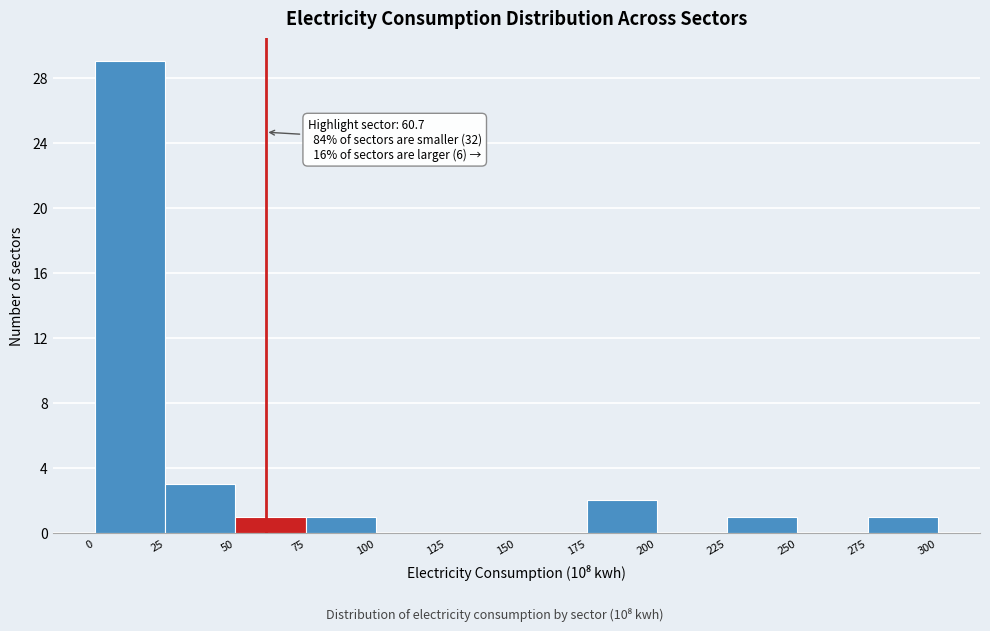

Over which range of the x-axis is the bar tallest?

0 to 25